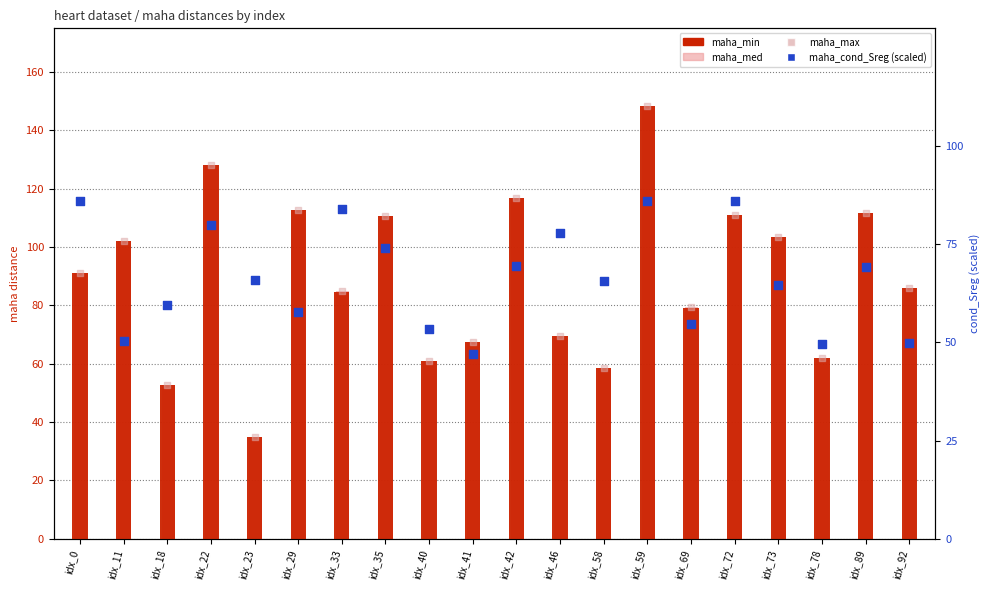

Is the value of maha_min at idx_92 greater than the value of maha_max at idx_42?

No